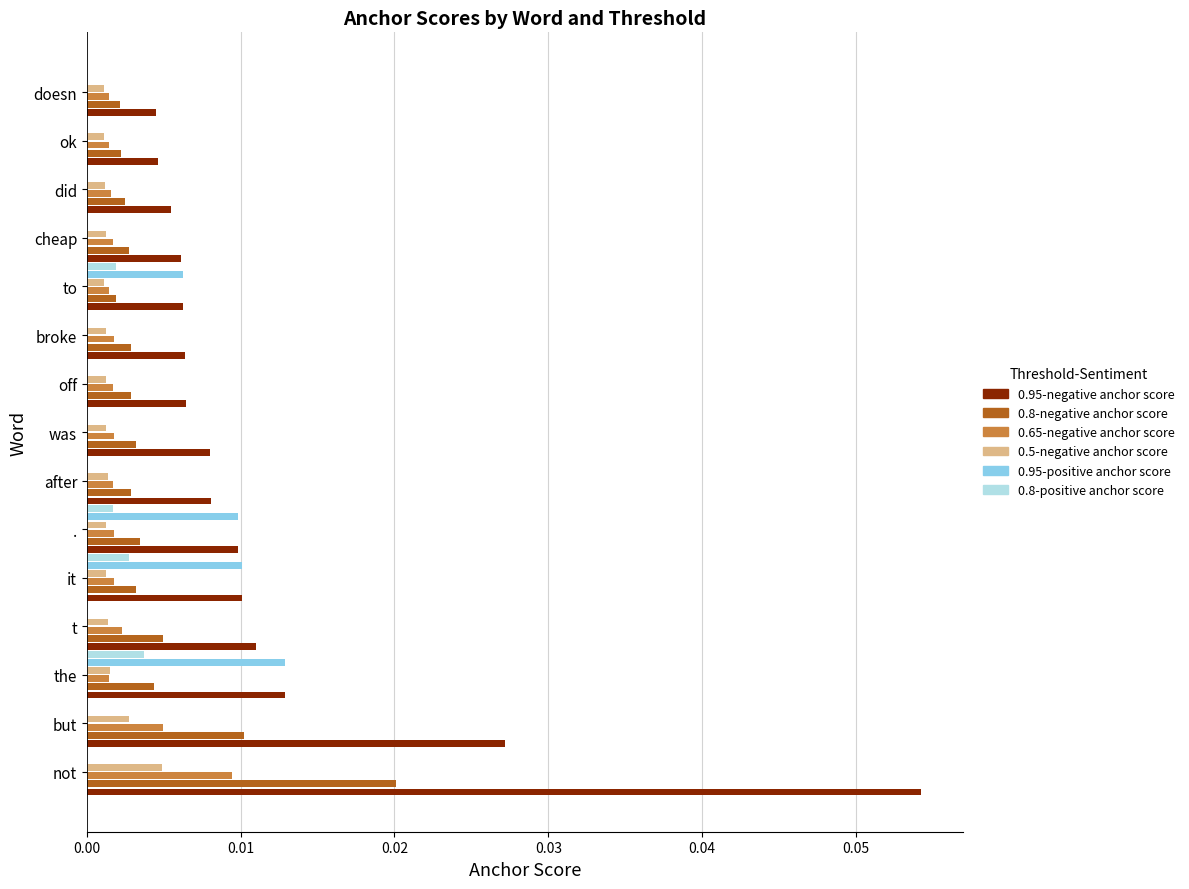

Which series changed the most between the and cheap?

0.95-positive anchor score